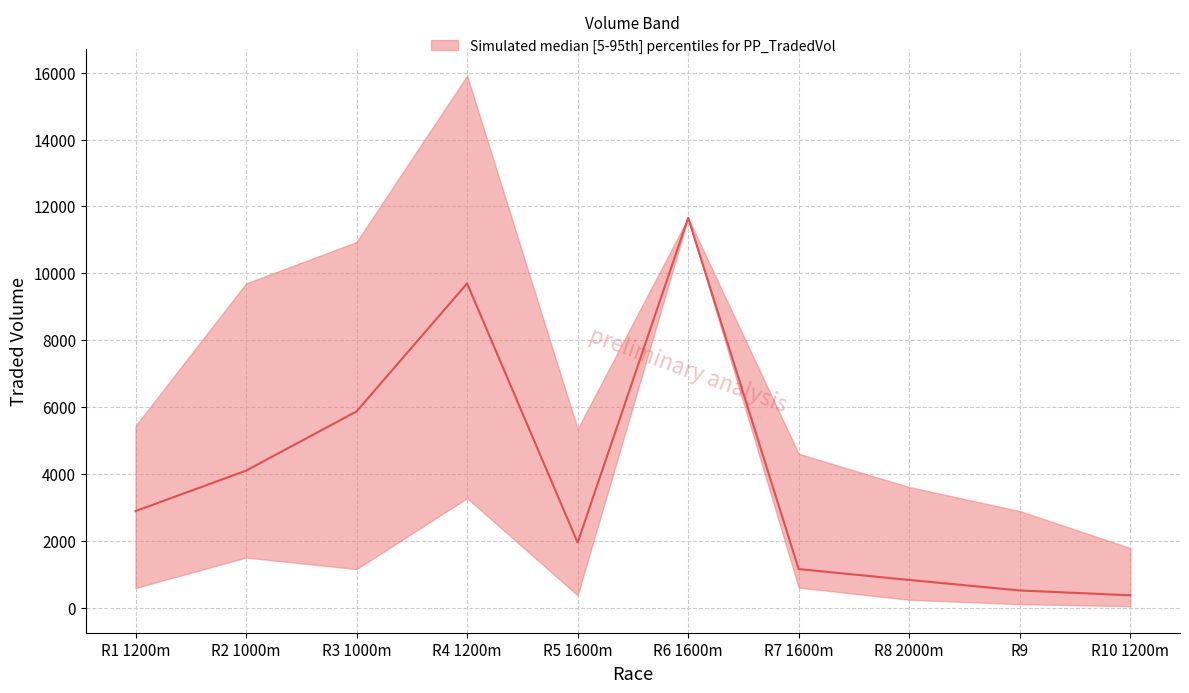

At which label does median first exceed 2888?

R1 1200m